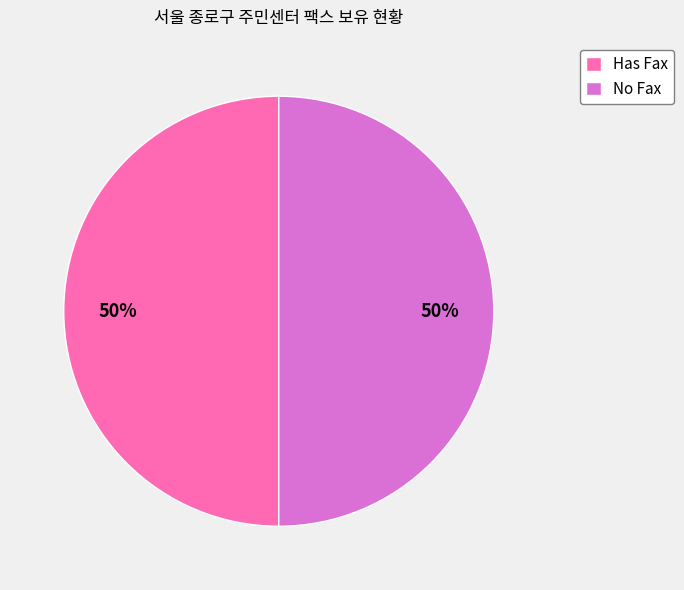

What percentage is the No Fax slice, to the nearest percent?

50%